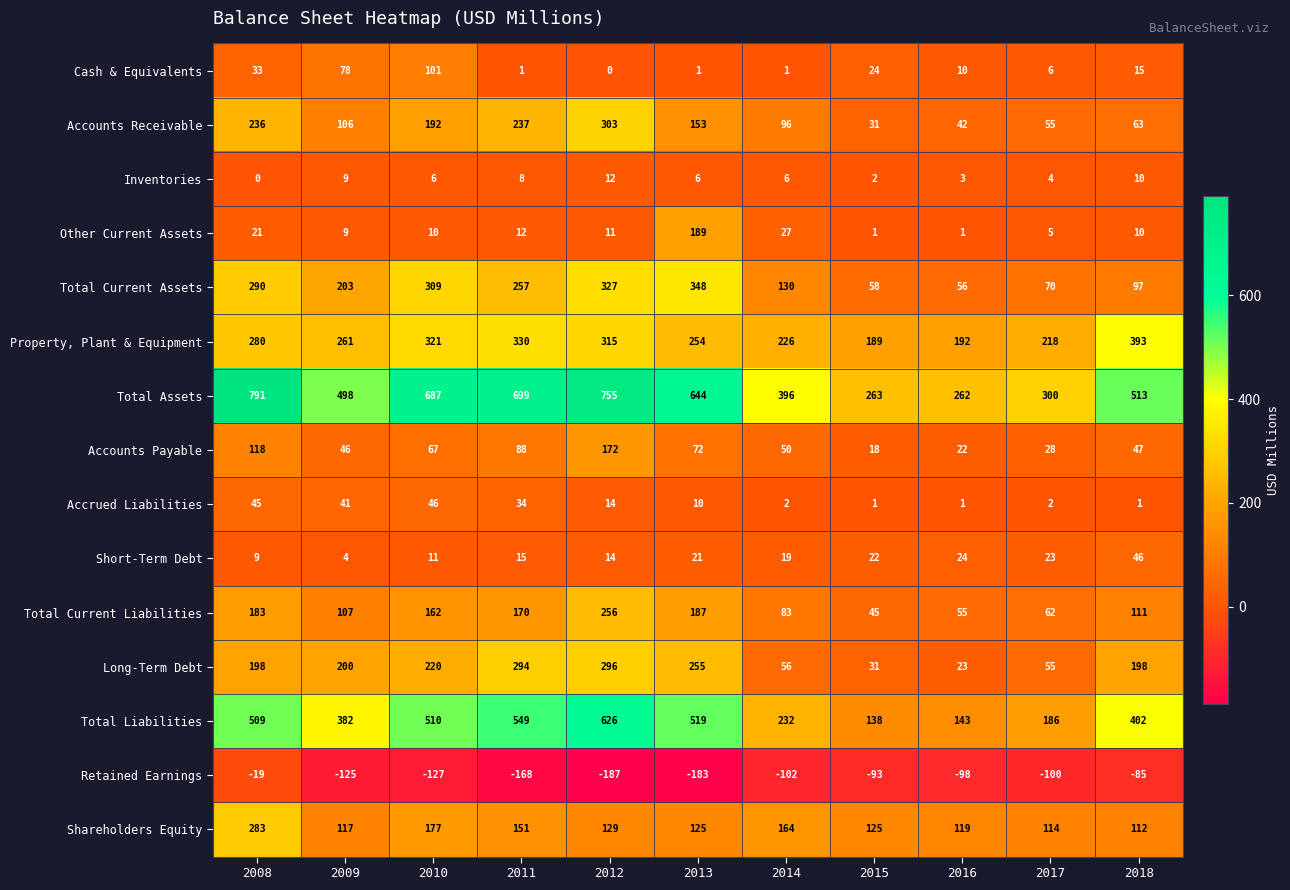

Is it true that Property, Plant & Equipment equals 321 at 2010?

True